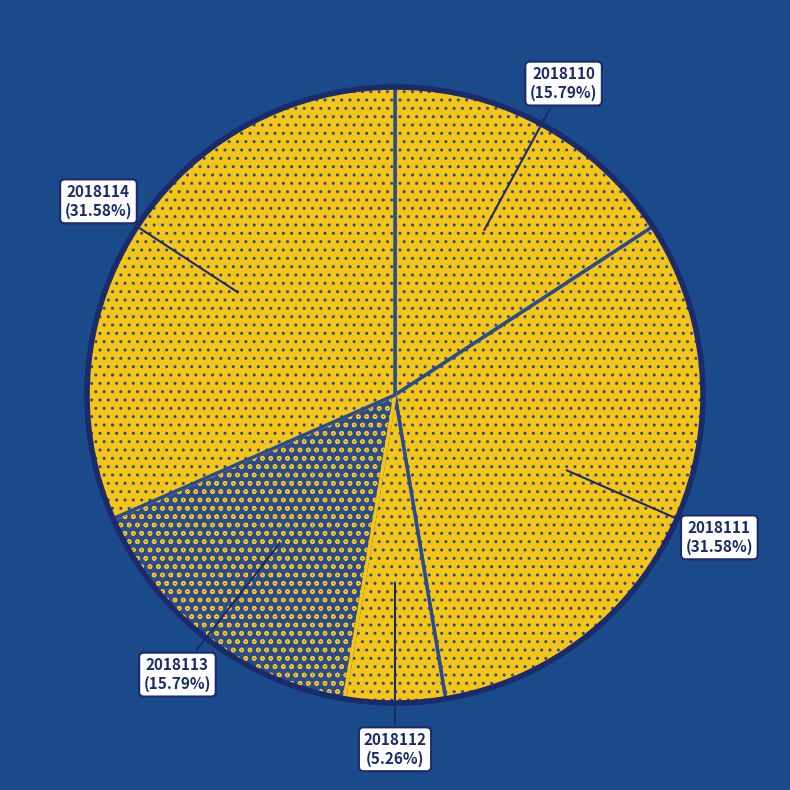

How many slices are in this pie chart?

5